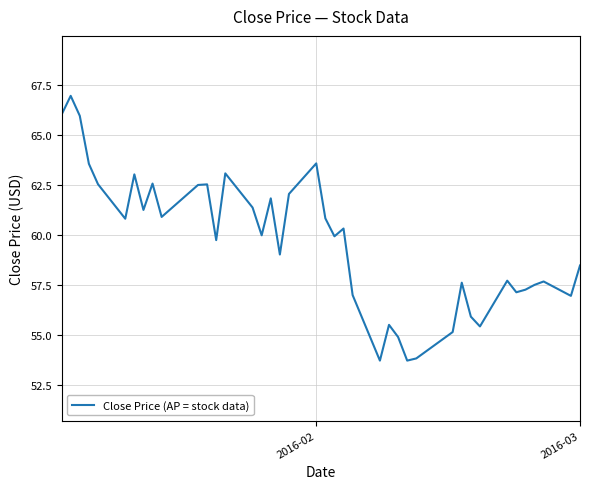

What is the minimum value shown in the chart?

53.7